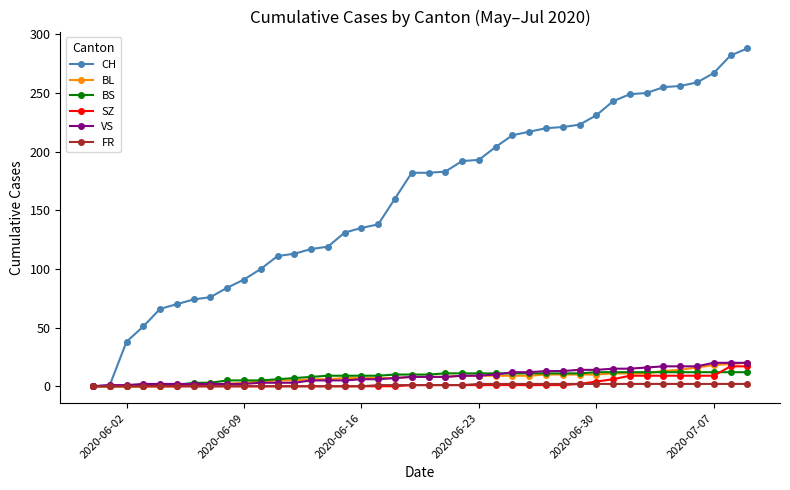

Which series has the largest total across all categories?

CH